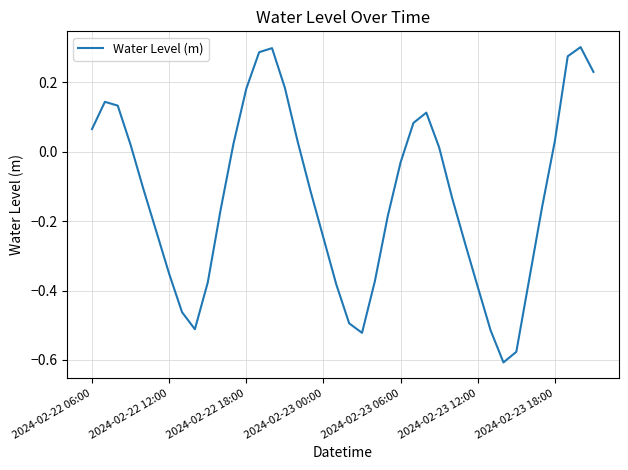

What is the difference between the maximum and minimum values?

0.9